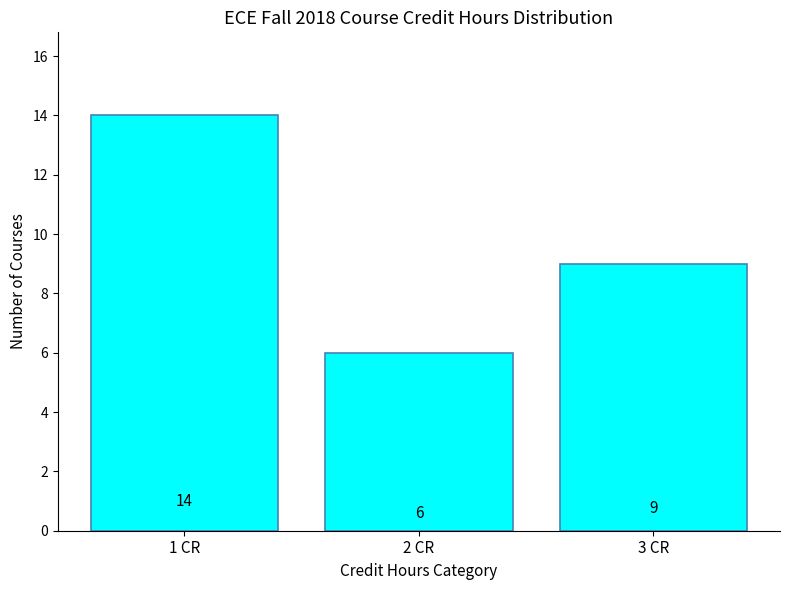

List the labels in order of value, smallest first.

2 CR, 3 CR, 1 CR